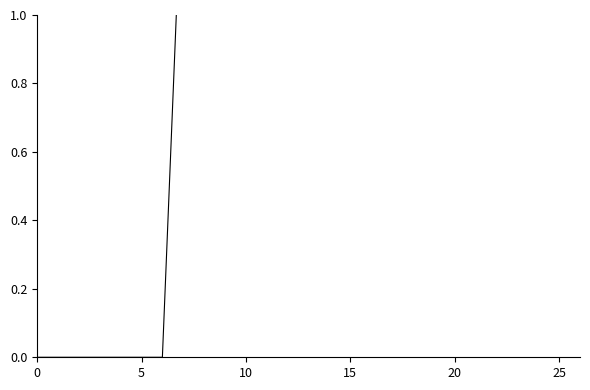

Is it true that the value at 26 is 2.0?

True